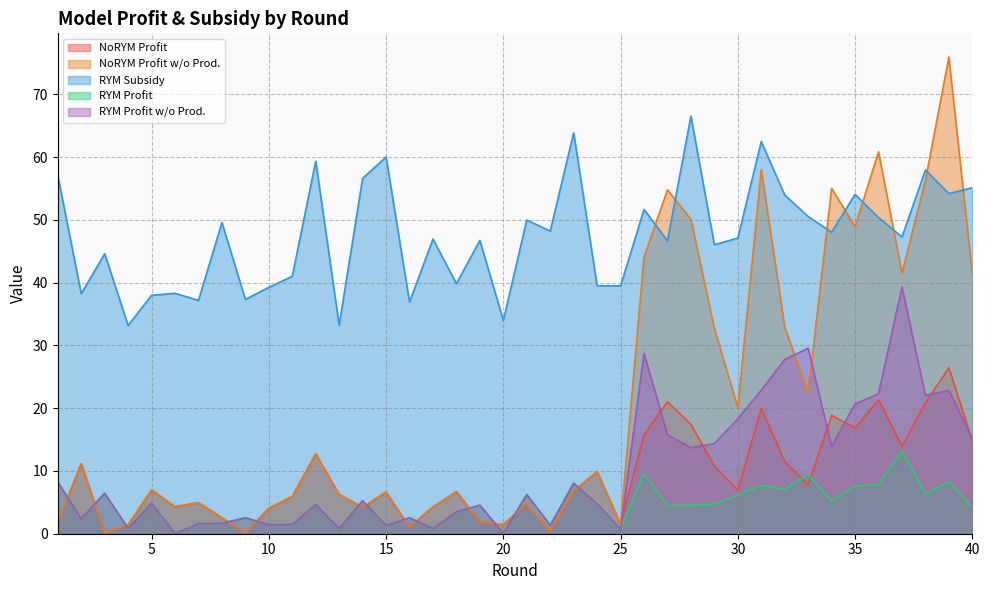

Which category has the lowest value in the RYM_model_subsidy series?

4